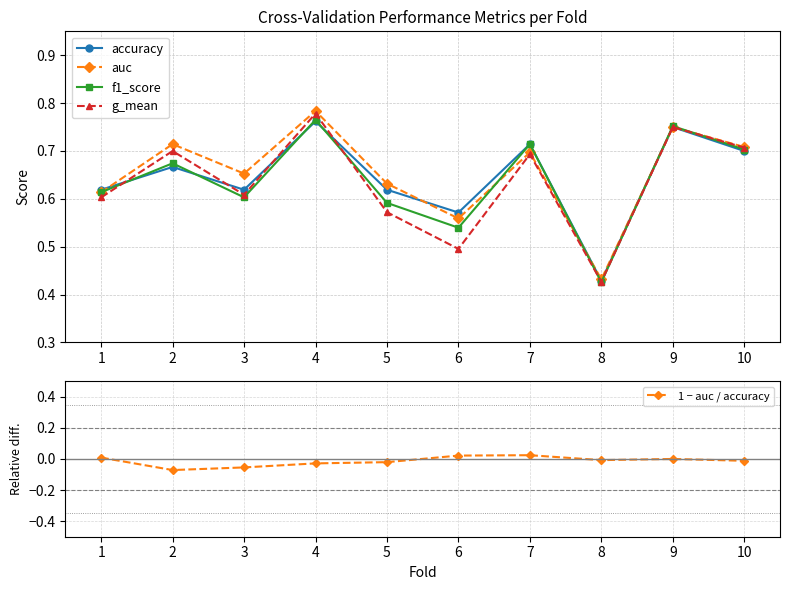

Which series has the largest range (max minus min)?

g_mean